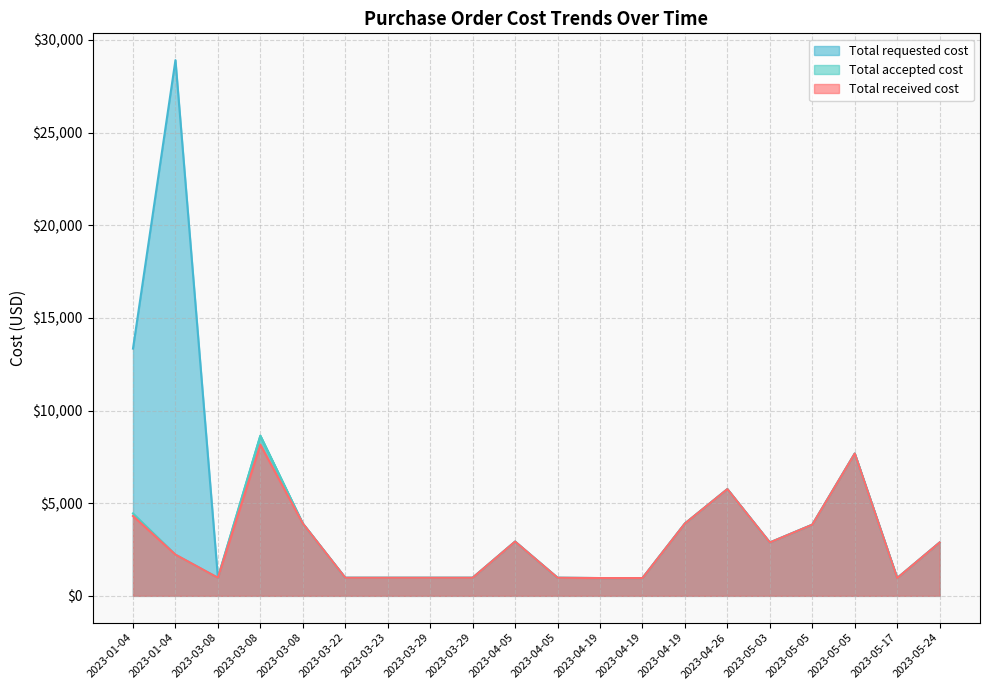

Reading left to right, extract all data points from this chart.

Total received cost: 2023-01-04=4309	2023-01-04=2224	2023-03-08=976	2023-03-08=8160	2023-03-08=3904	2023-03-22=976	2023-03-23=976	2023-03-29=976	2023-03-29=976	2023-04-05=2928	2023-04-05=976	2023-04-19=960	2023-04-19=960	2023-04-19=3904	2023-04-26=5760	2023-05-03=2880	2023-05-05=3840	2023-05-05=7680	2023-05-17=960	2023-05-24=2880
Total accepted cost: 2023-01-04=4448	2023-01-04=2224	2023-03-08=976	2023-03-08=8640	2023-03-08=3904	2023-03-22=976	2023-03-23=976	2023-03-29=976	2023-03-29=976	2023-04-05=2928	2023-04-05=976	2023-04-19=960	2023-04-19=960	2023-04-19=3904	2023-04-26=5760	2023-05-03=2880	2023-05-05=3840	2023-05-05=7680	2023-05-17=960	2023-05-24=2880
Total requested cost: 2023-01-04=13344	2023-01-04=28912	2023-03-08=976	2023-03-08=8640	2023-03-08=3904	2023-03-22=976	2023-03-23=976	2023-03-29=976	2023-03-29=976	2023-04-05=2928	2023-04-05=976	2023-04-19=960	2023-04-19=960	2023-04-19=3904	2023-04-26=5760	2023-05-03=2880	2023-05-05=3840	2023-05-05=7680	2023-05-17=960	2023-05-24=2880